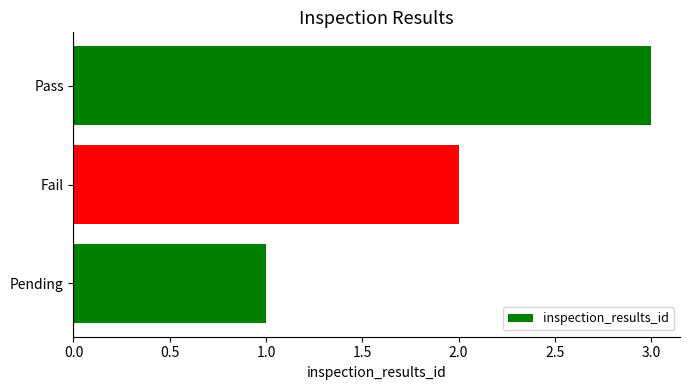

Count the number of data series in this chart.

1